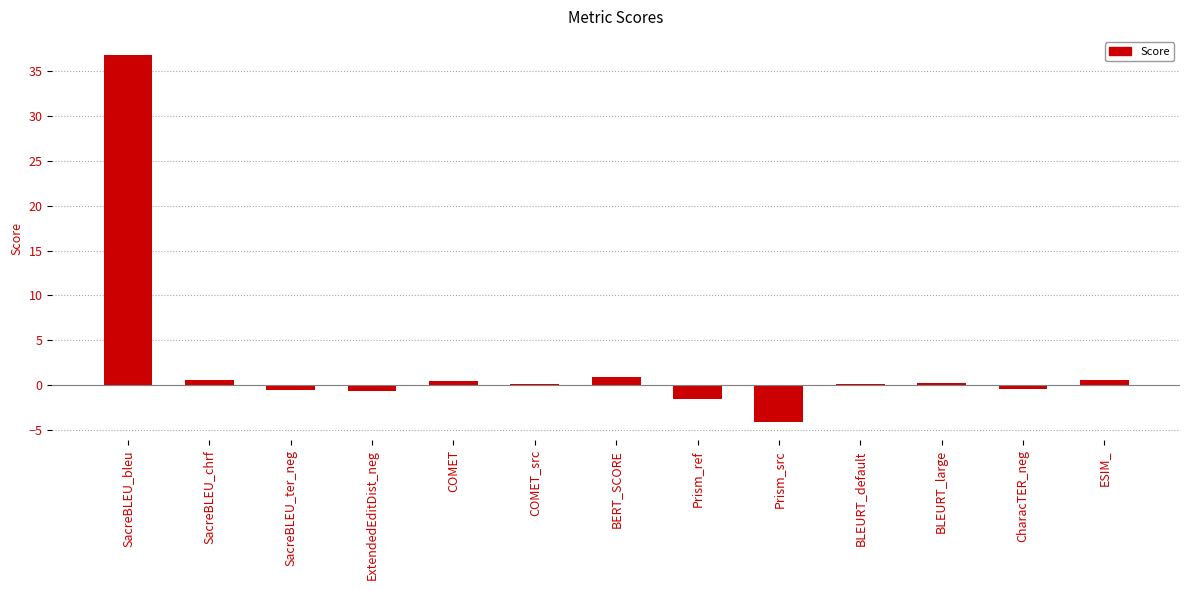

What is the smallest value displayed?

-4.1